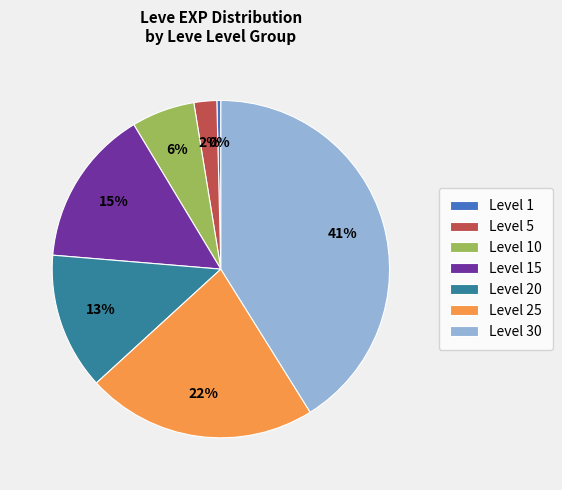

How many segments does this pie chart have?

7